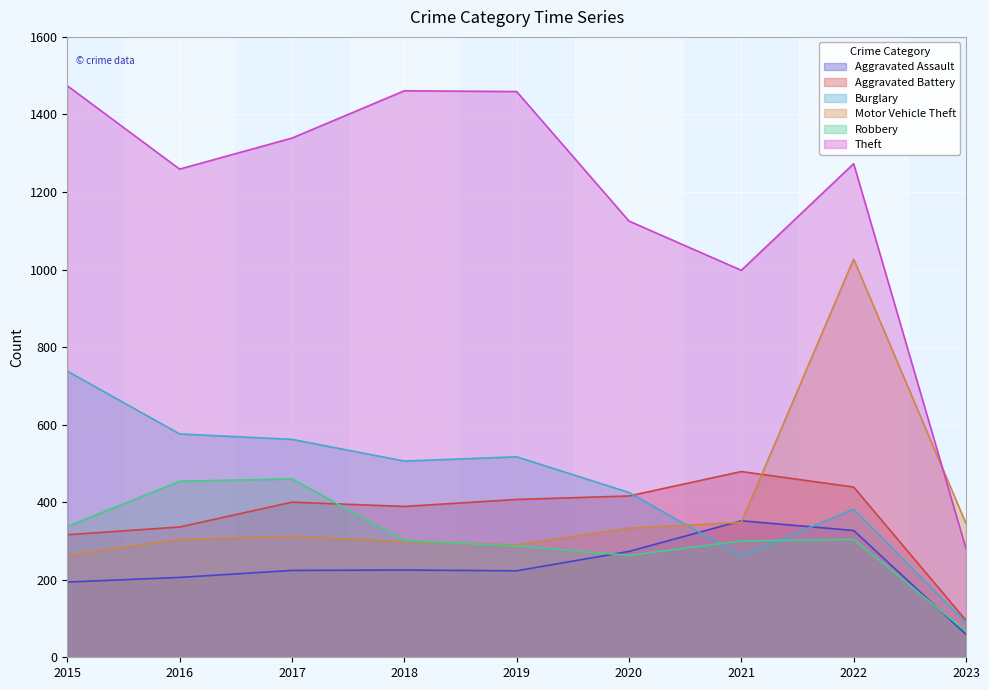

How many distinct data groups are displayed?

6